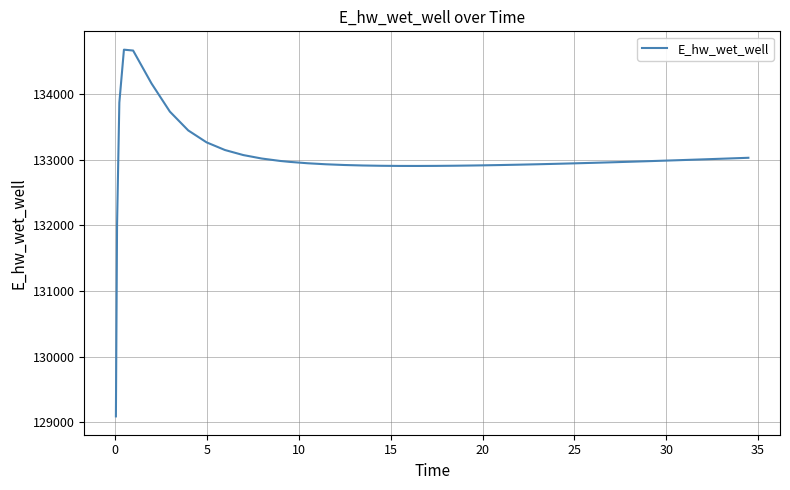

What is the difference between the maximum and minimum values?

5589.6